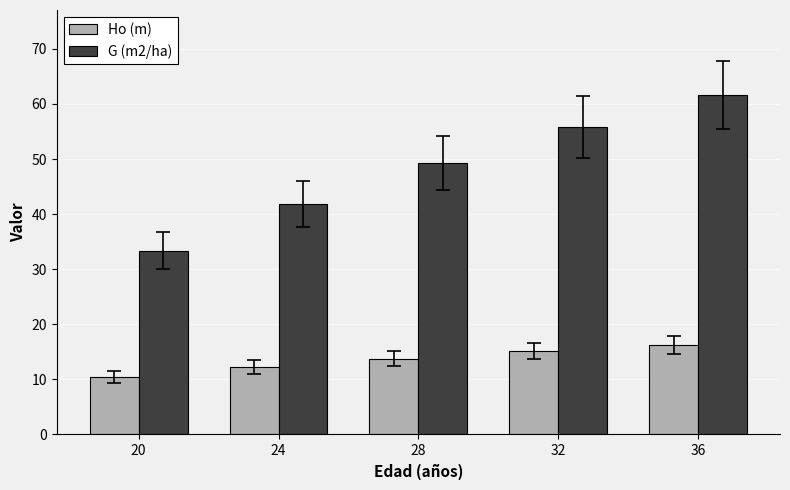

Where is G (m2/ha) nearest to the value 47?

28